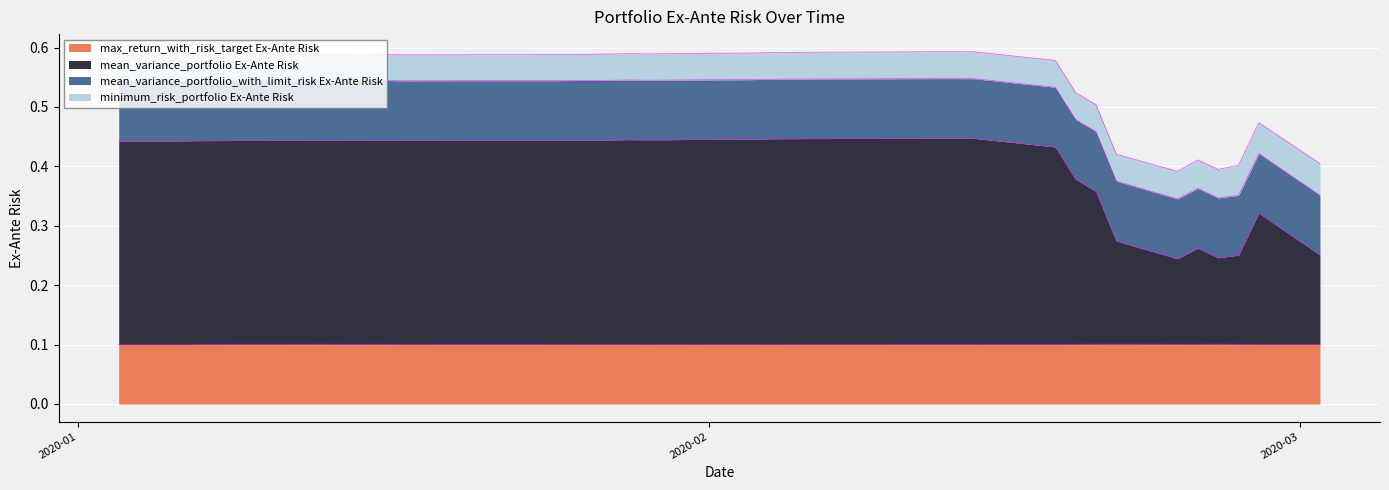

What is the difference between the maximum and minimum values in the mean_variance_portfolio Ex-Ante Risk series?

0.2